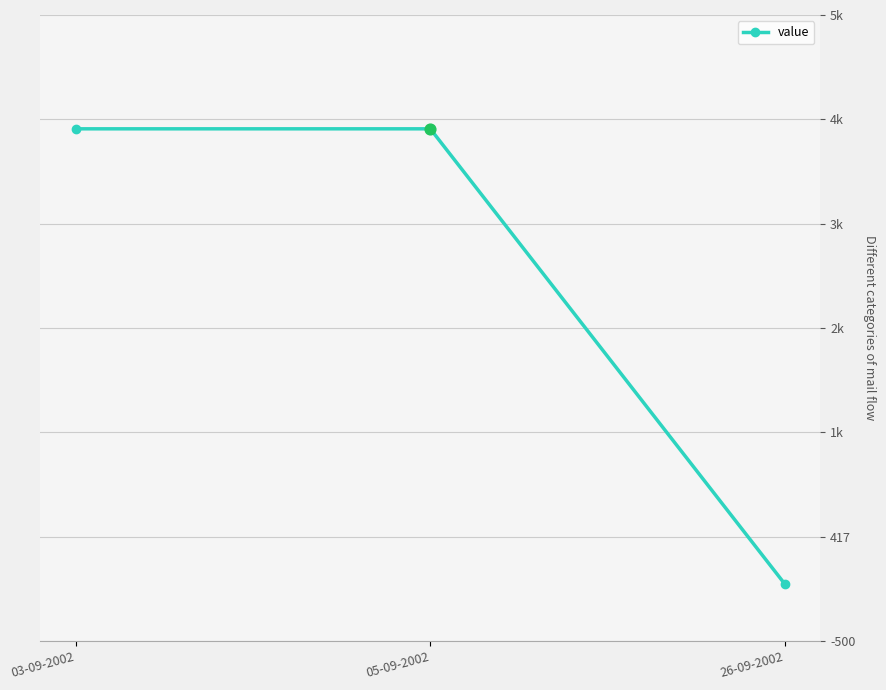

What is the change in value from 05-09-2002 to 26-09-2002?

-4000